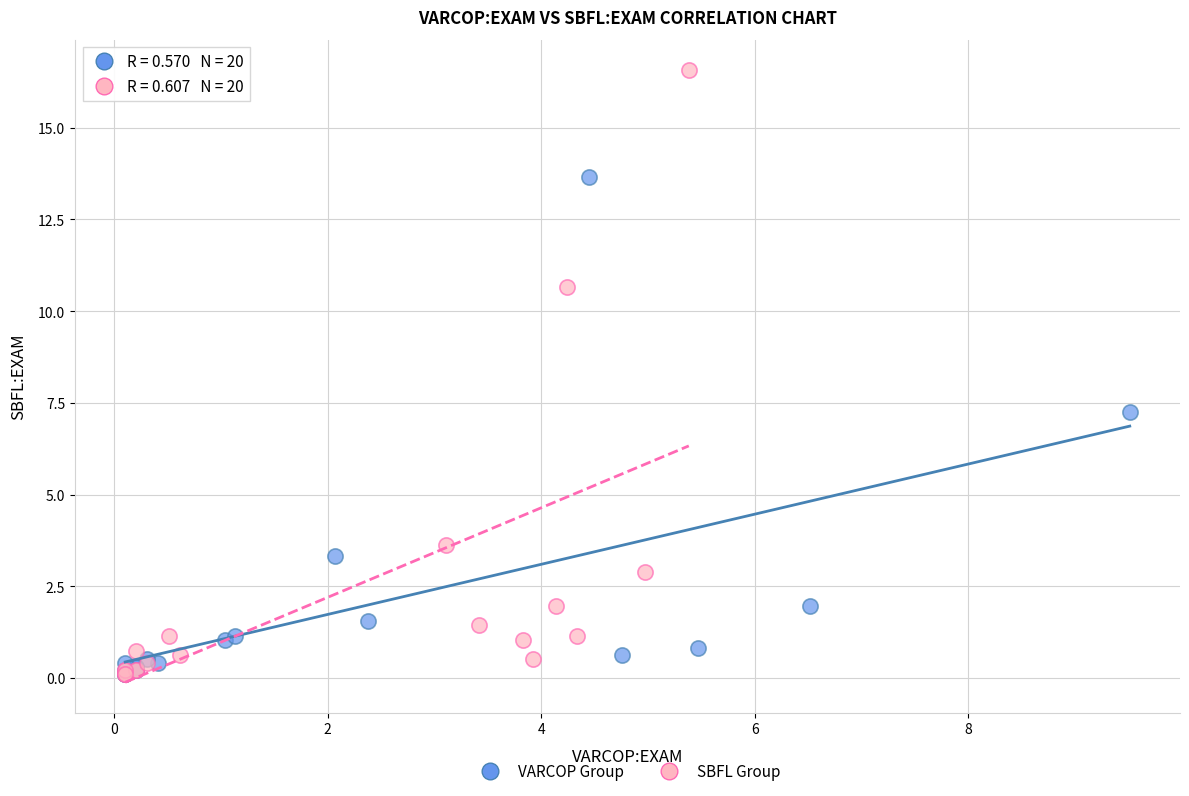

Which series has the widest spread of Y values?

SBFL Group